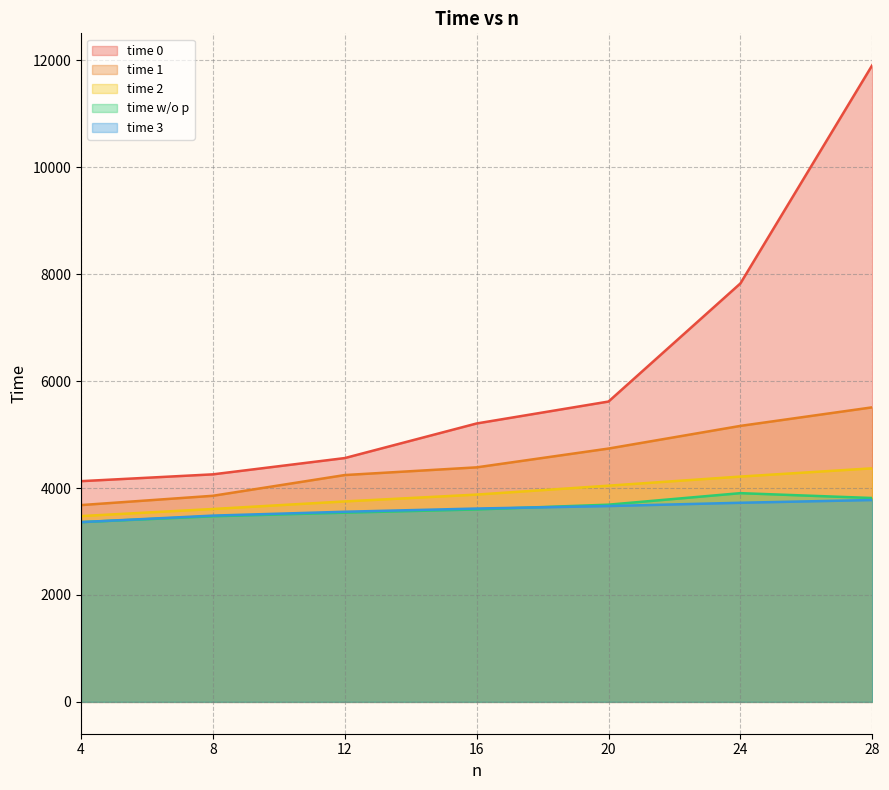

Between 28.0 and 20.0, which is larger?

28.0